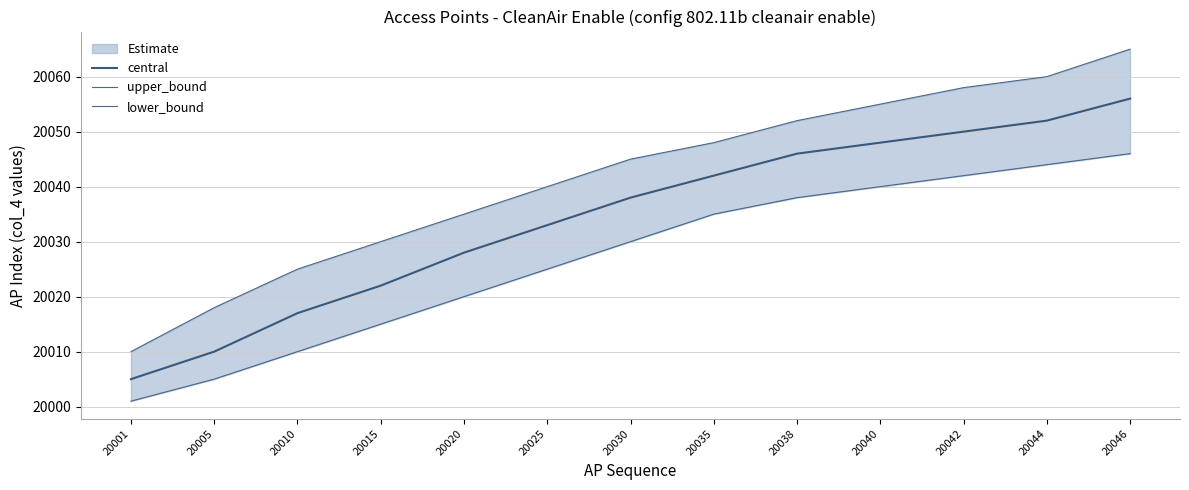

Where is upper_bound nearest to the value 20037?

20020